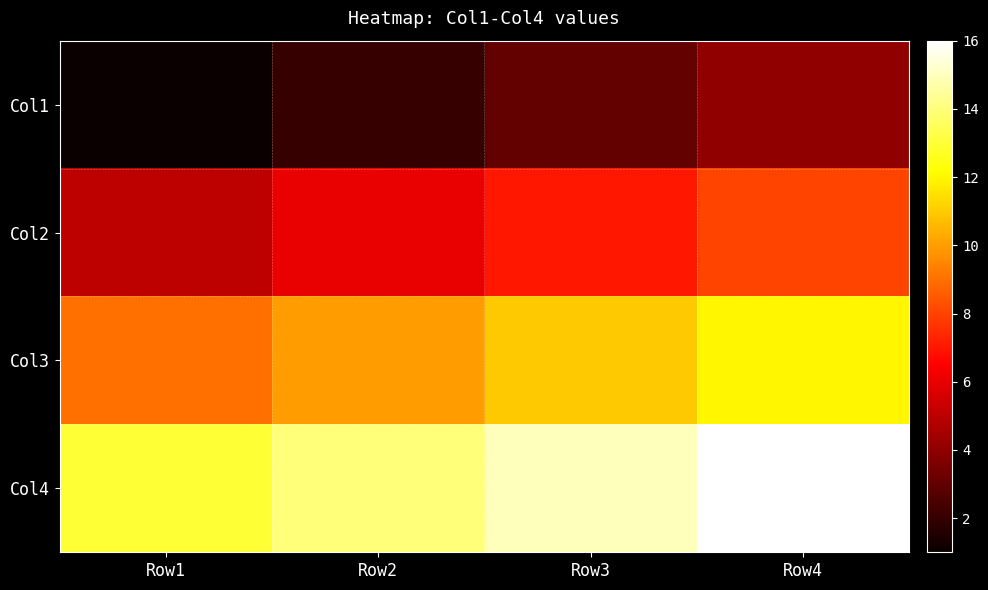

Between Row2 and Row4, which is larger?

Row4